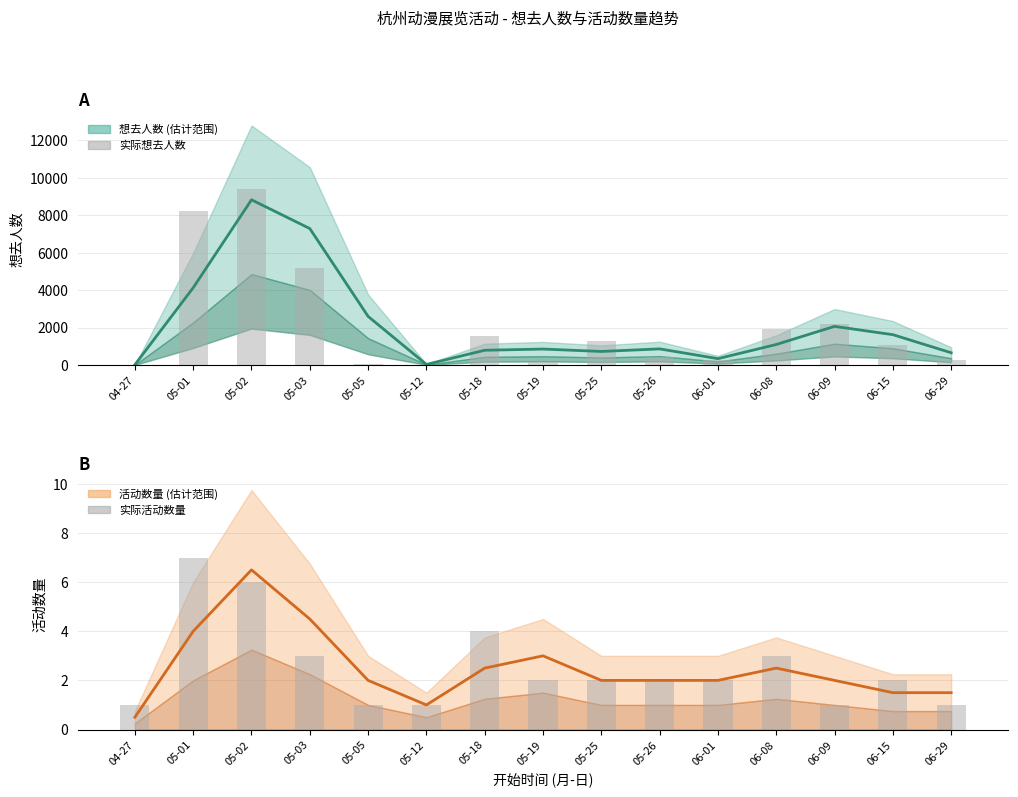

What is the difference between the maximum and minimum values in the 活动数量 (趋势) series?

6.0